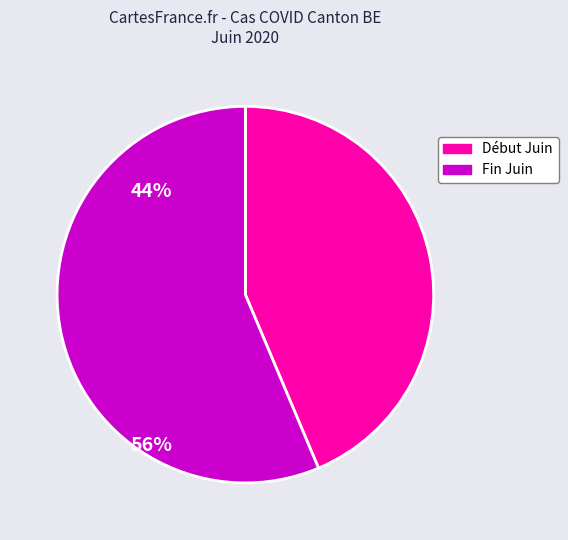

Which slice represents more than half of the pie?

Fin Juin